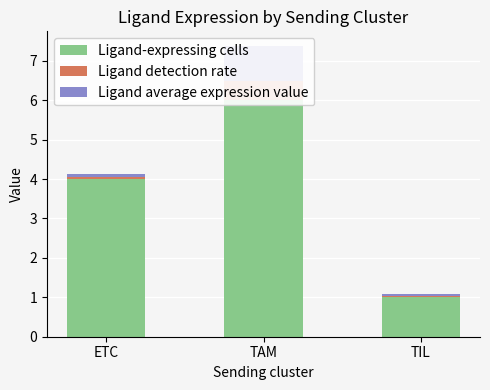

What position from the left is TIL?

3